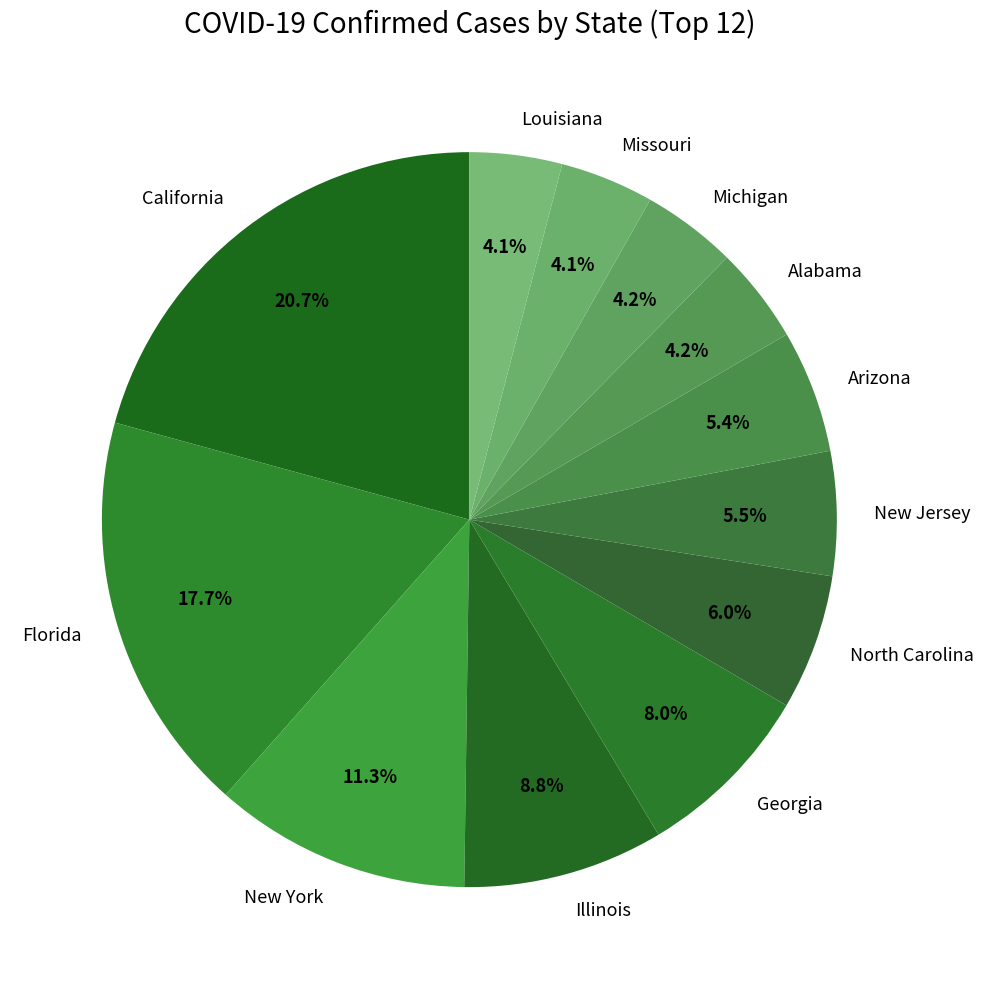

True or false: Missouri accounts for 10% of the total.

False